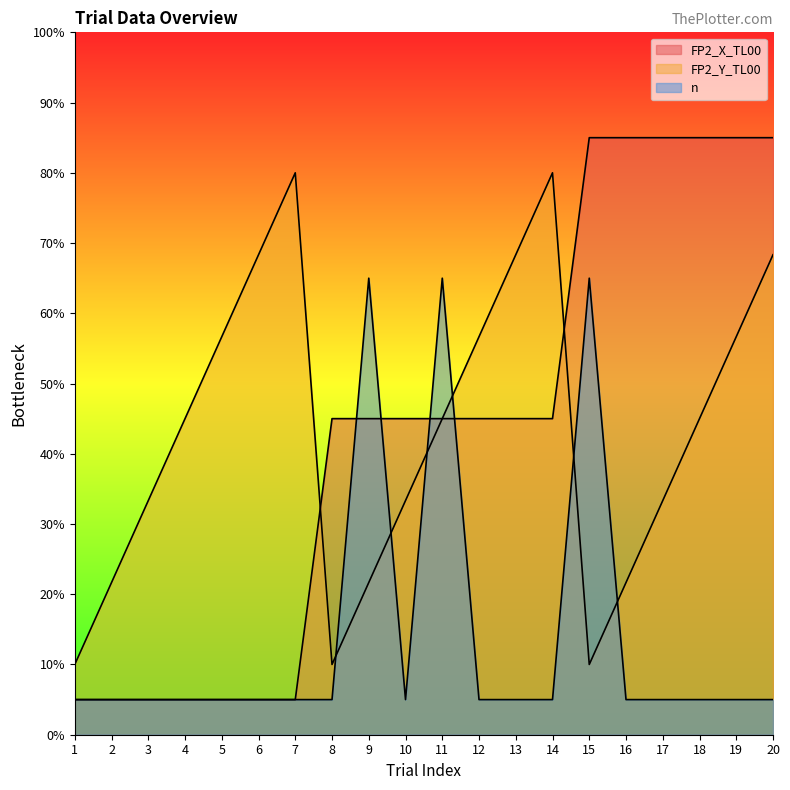

The value of FP2_Y_TL00 at 1 is 6.1. True or false?

False